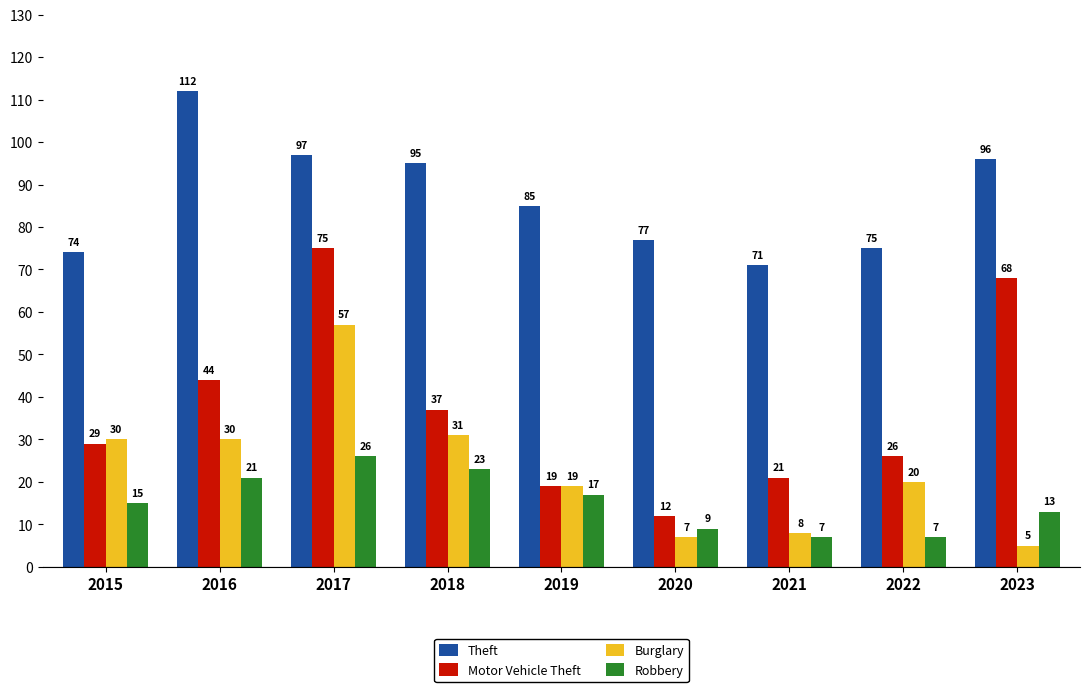

Which series has the largest range (max minus min)?

Motor Vehicle Theft